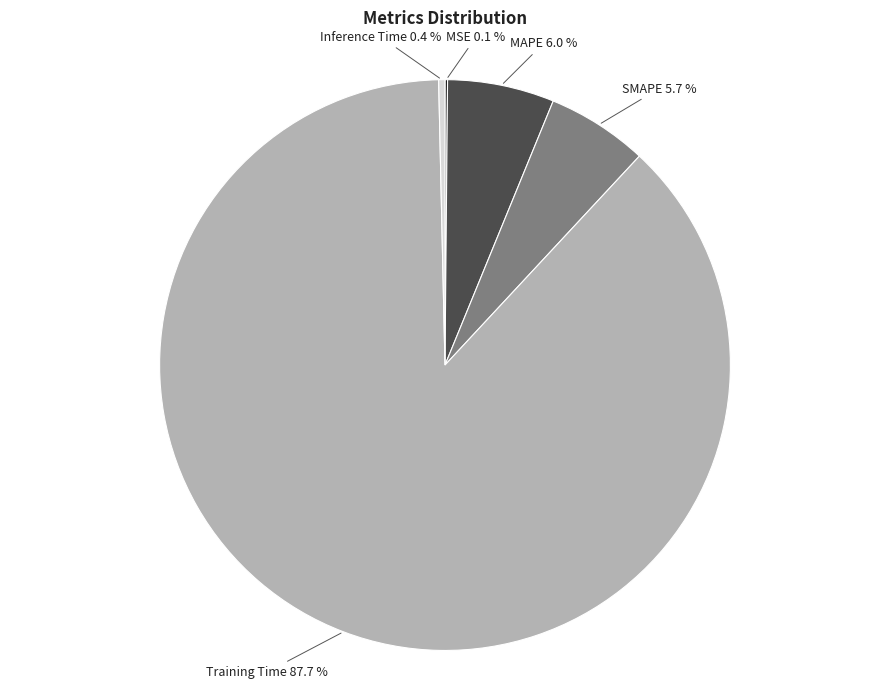

Combined, do MAPE and Training Time account for over 50%?

Yes